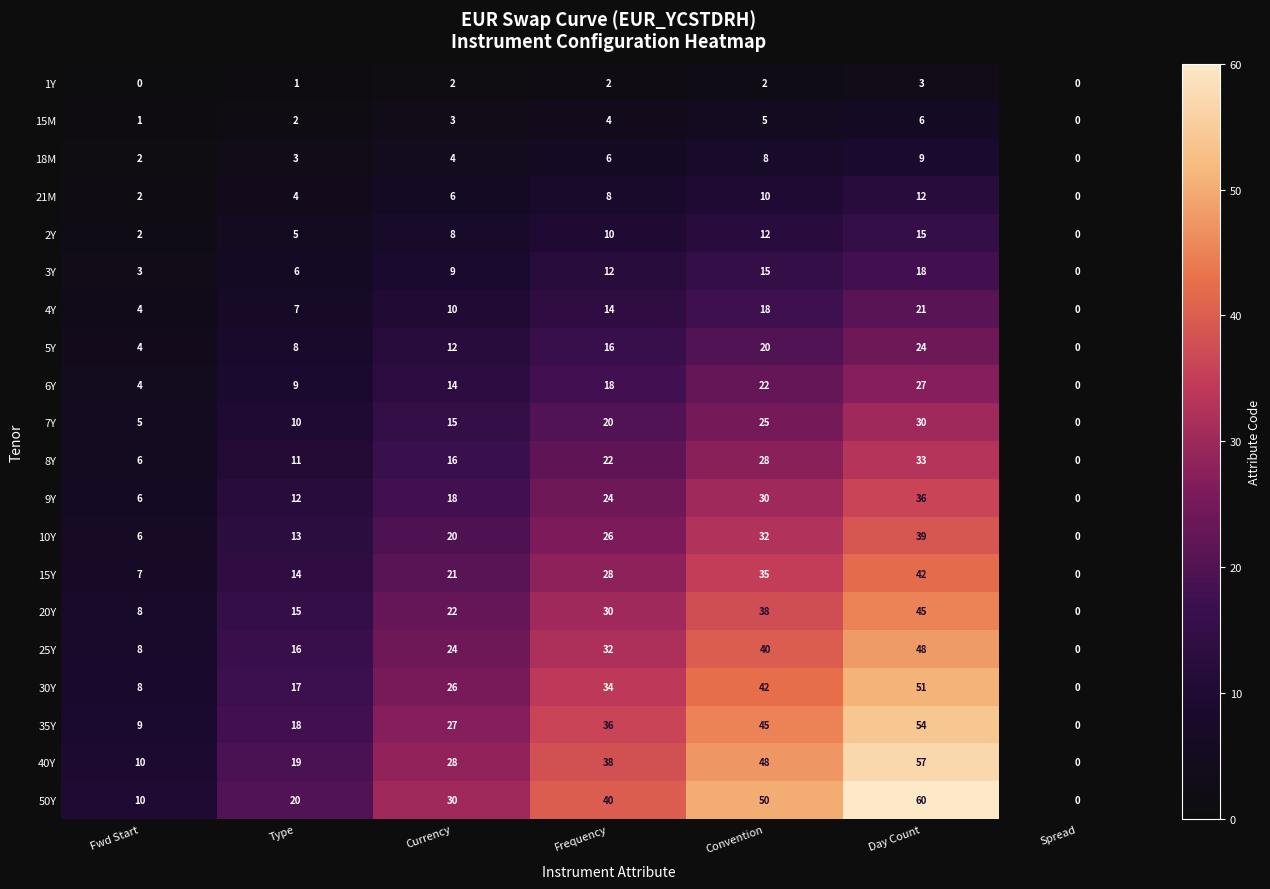

What is the difference between the 40Y values at Day Count and Fwd Start?

47